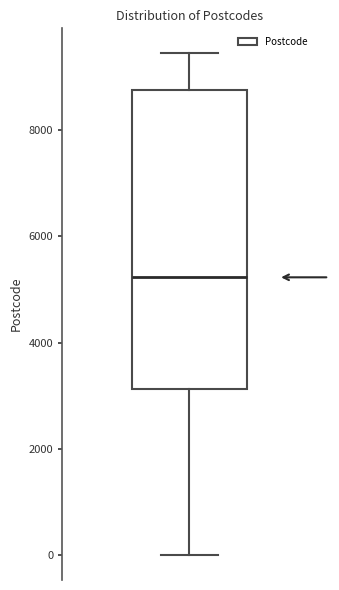

Where is the upper edge of the box on the y-axis? The values are not printed on the chart, so give them approximately, as read against the axis.

8800